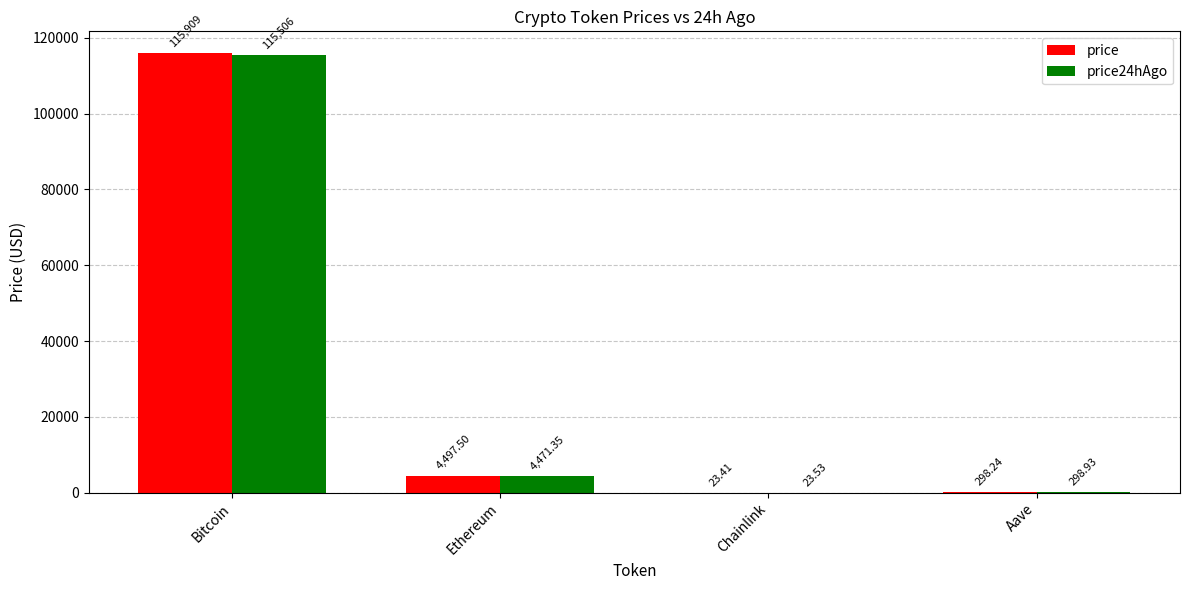

Which series changed the most between Ethereum and Aave?

price